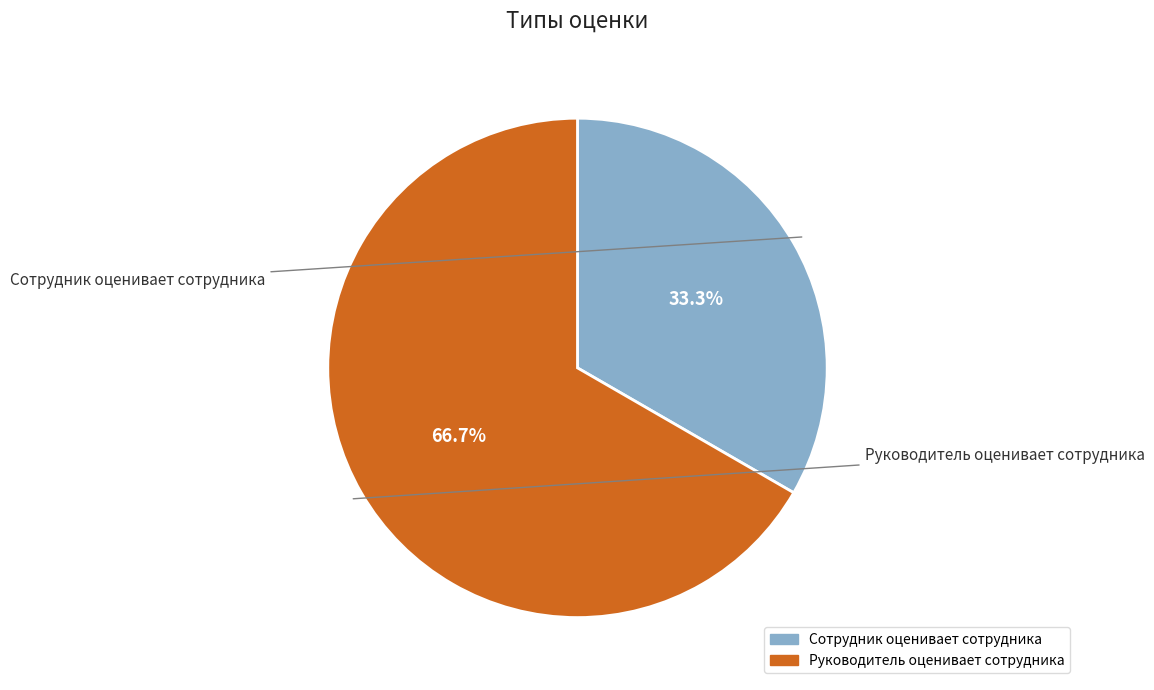

Which category has the biggest portion of the pie?

Руководитель оценивает сотрудника